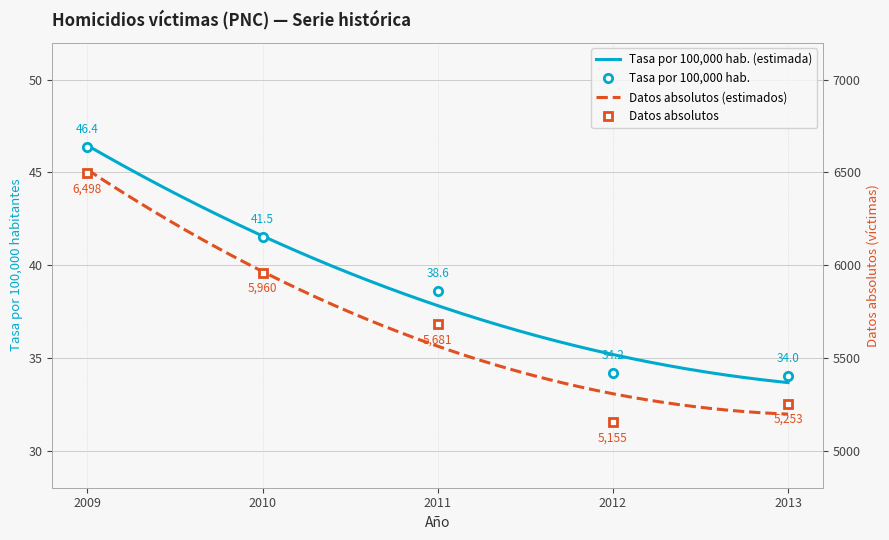

At how many categories does at least one series exceed 1447?

5